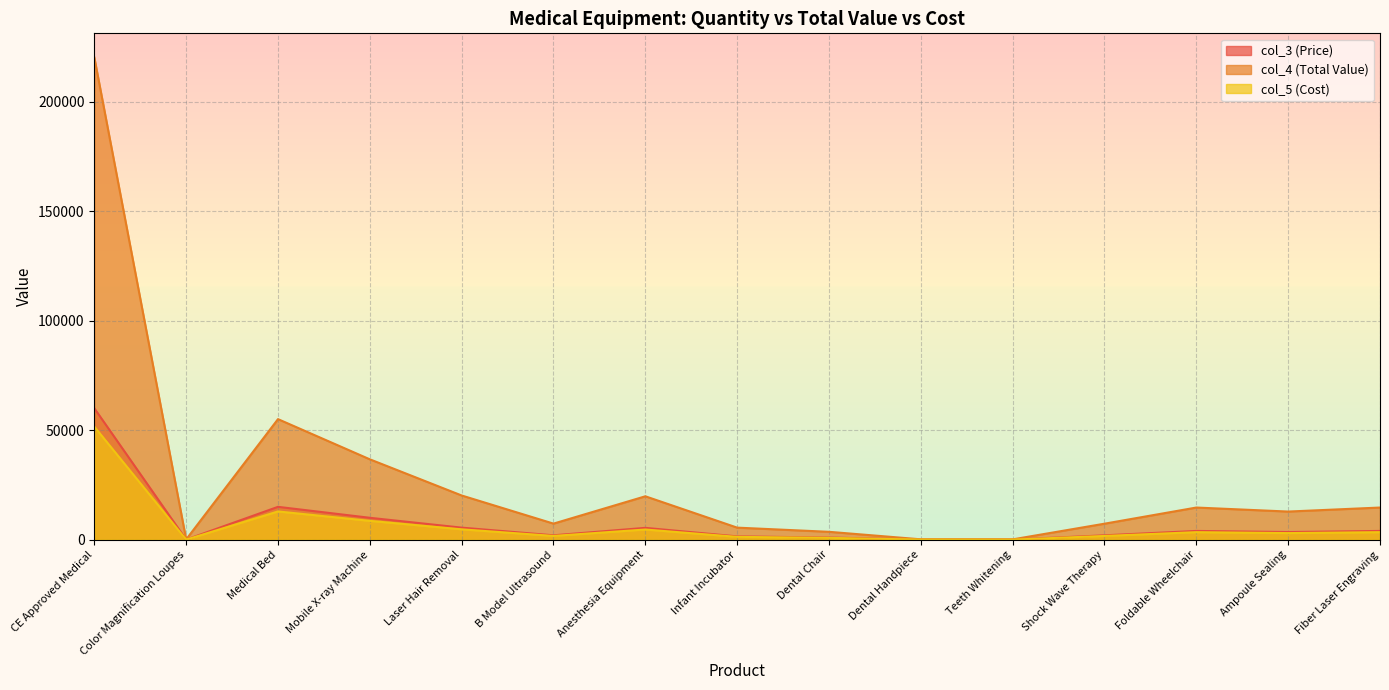

How many values in the col_4 (Total Value) series exceed 12845?

7